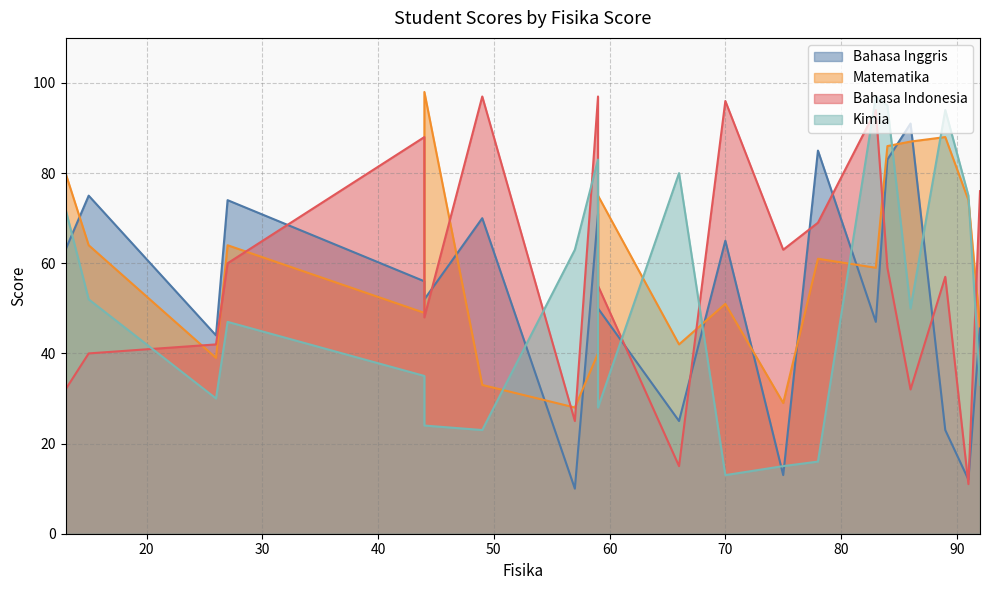

At 59, list the series in order from smallest to largest.

Matematika, Bahasa Inggris, Kimia, Bahasa Indonesia